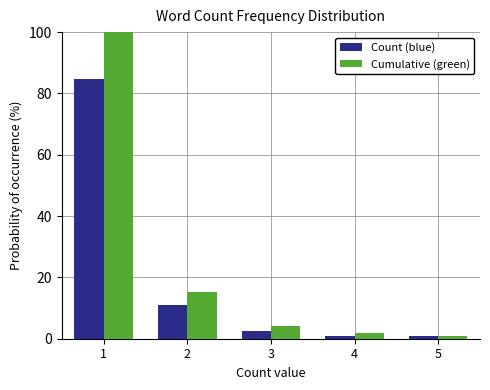

Reading left to right, list all the values displayed in this chart.

Count (blue): 84.6	11.1	2.6	0.9	0.9
Cumulative (green): 100.0	15.4	4.3	1.7	0.9